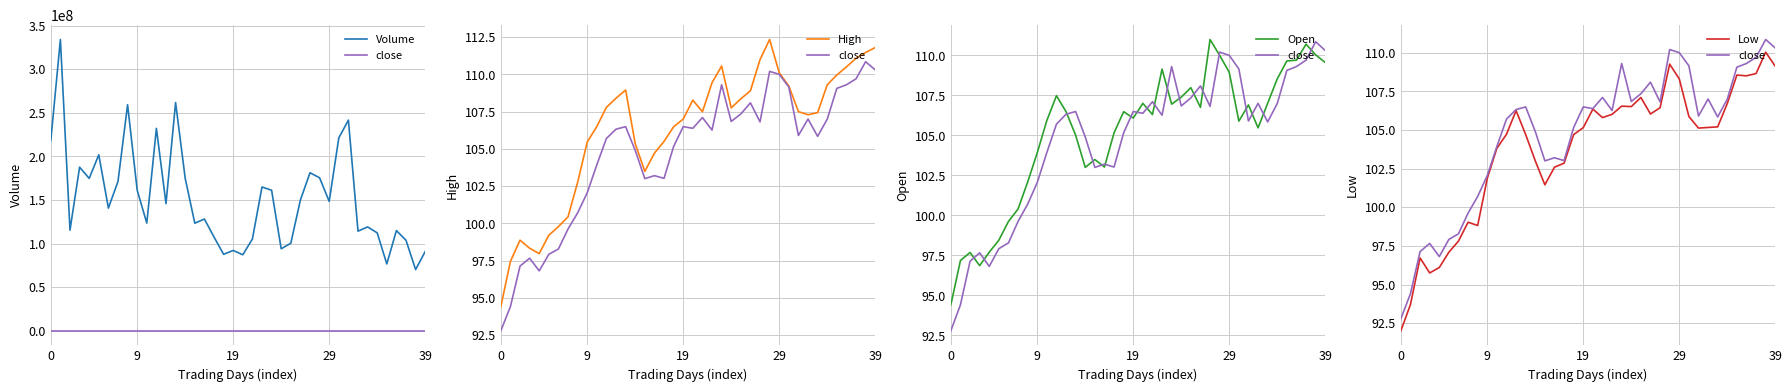

At which label does Low first exceed 105?

12